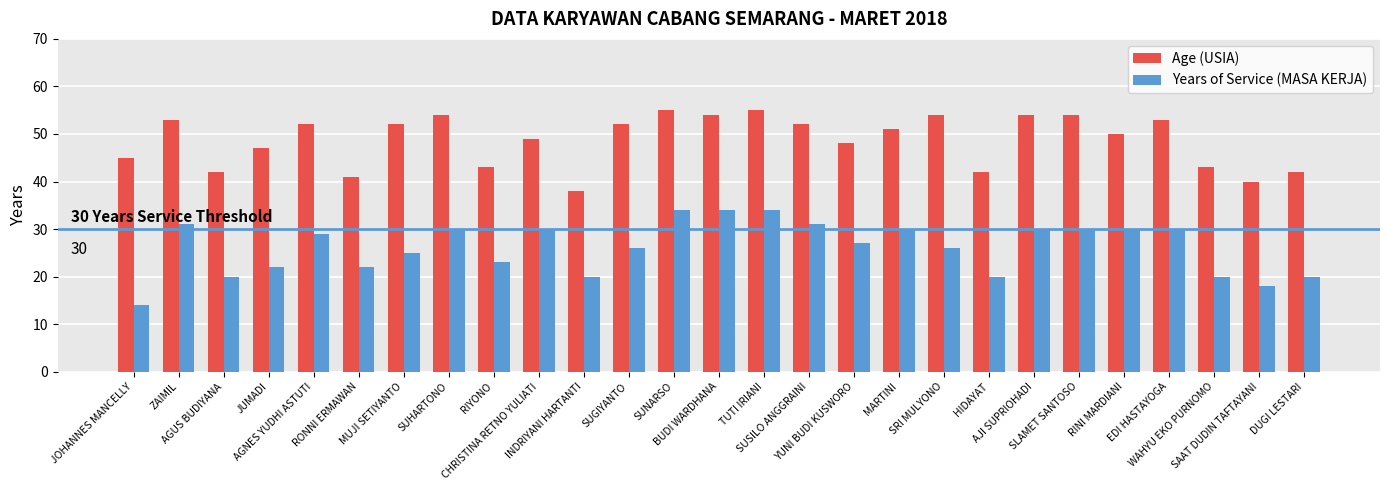

How many groups of bars are there?

27